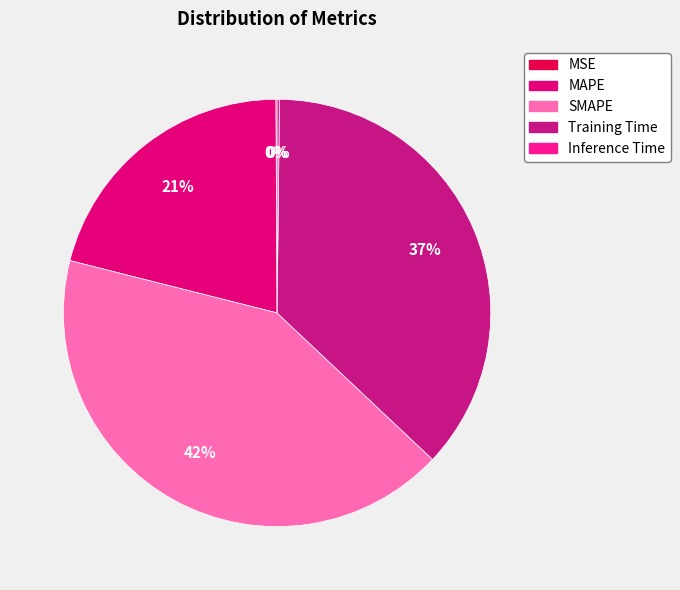

Is it true that Training Time is 26% of the pie?

False